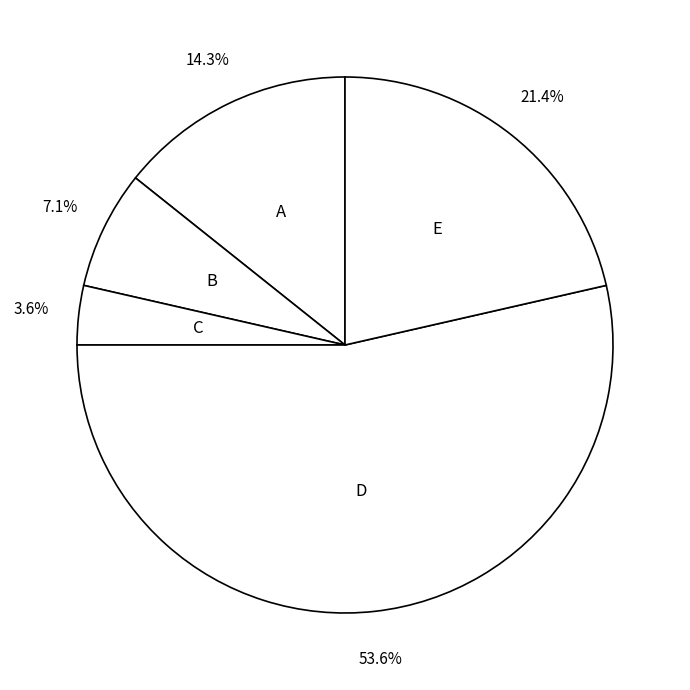

To the nearest percent, what is the average slice percentage?

20%